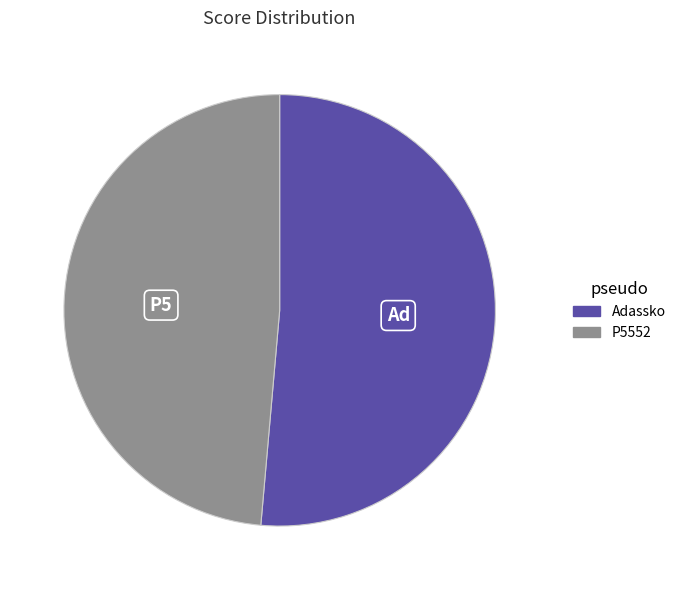

True or false: Adassko accounts for 51% of the total.

True